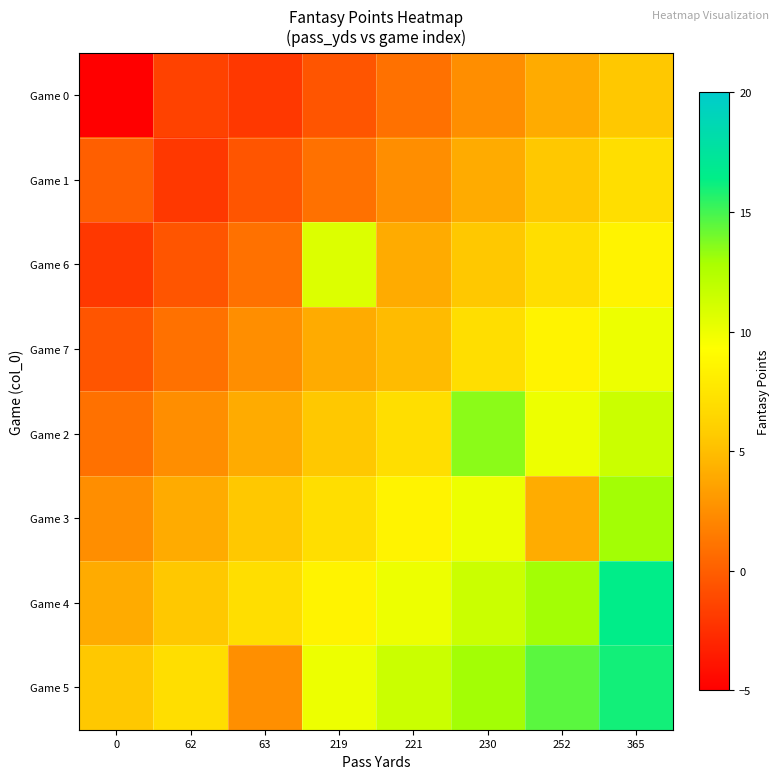

List the series in order of their peak value, lowest first.

Game 0, Game 1, Game 7, Game 6, Game 3, Game 2, Game 5, Game 4